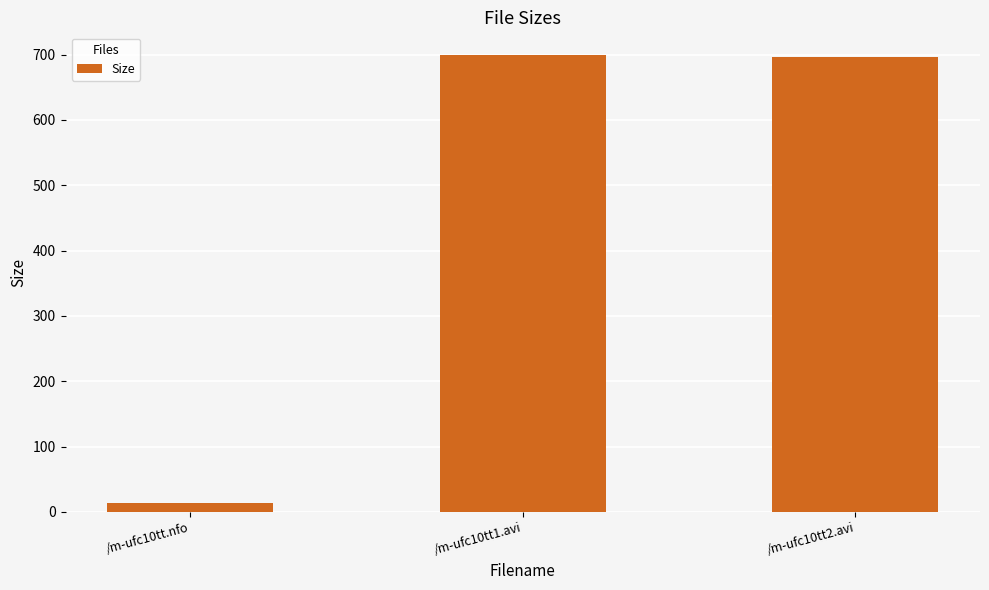

How many categories are shown in the chart?

3